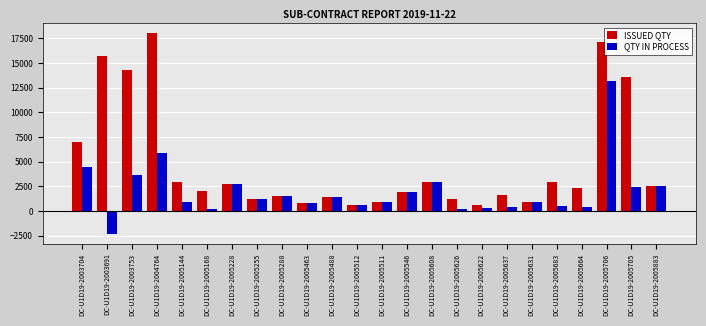

What is the average value of the ISSUED QTY series?

4871